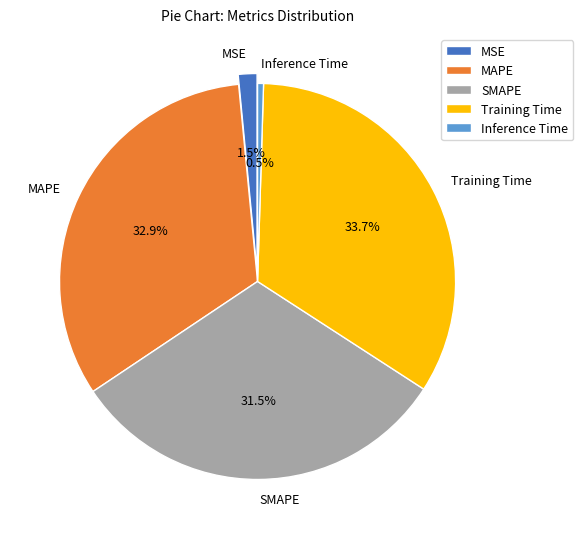

How many slices are in this pie chart?

5